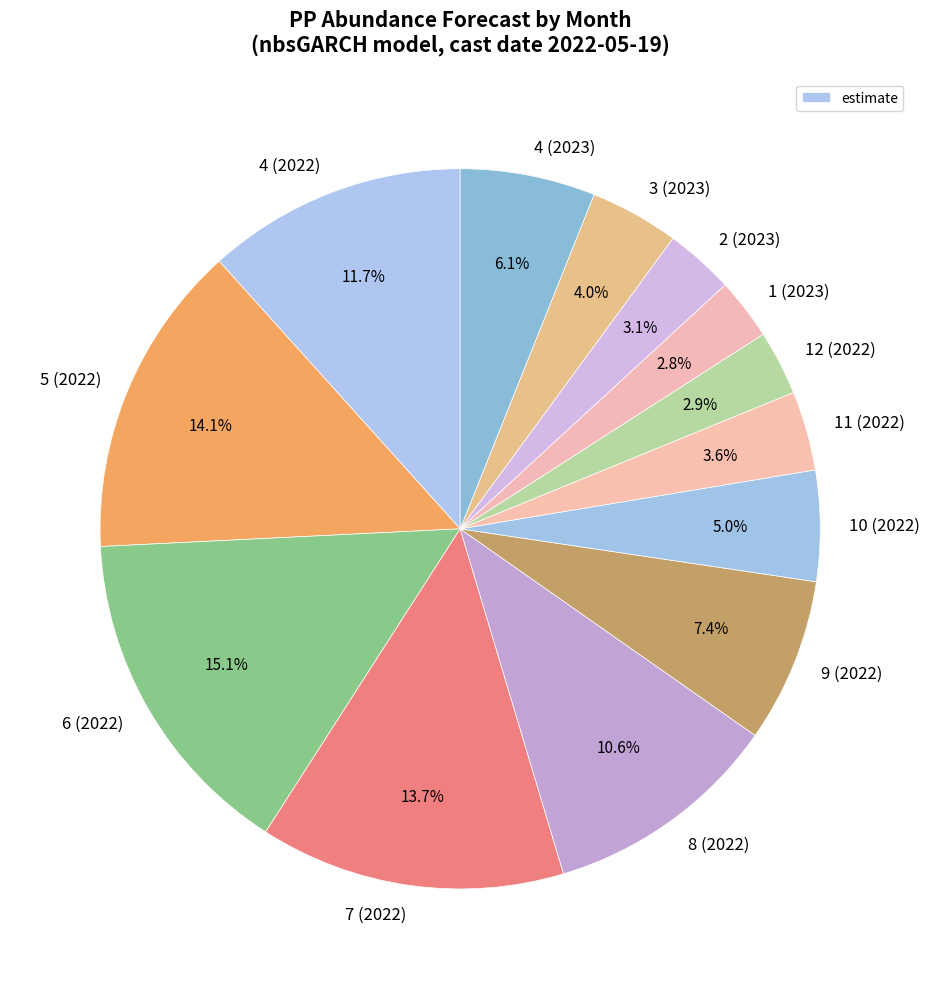

True or false: 10 (2022) accounts for 5% of the total.

True